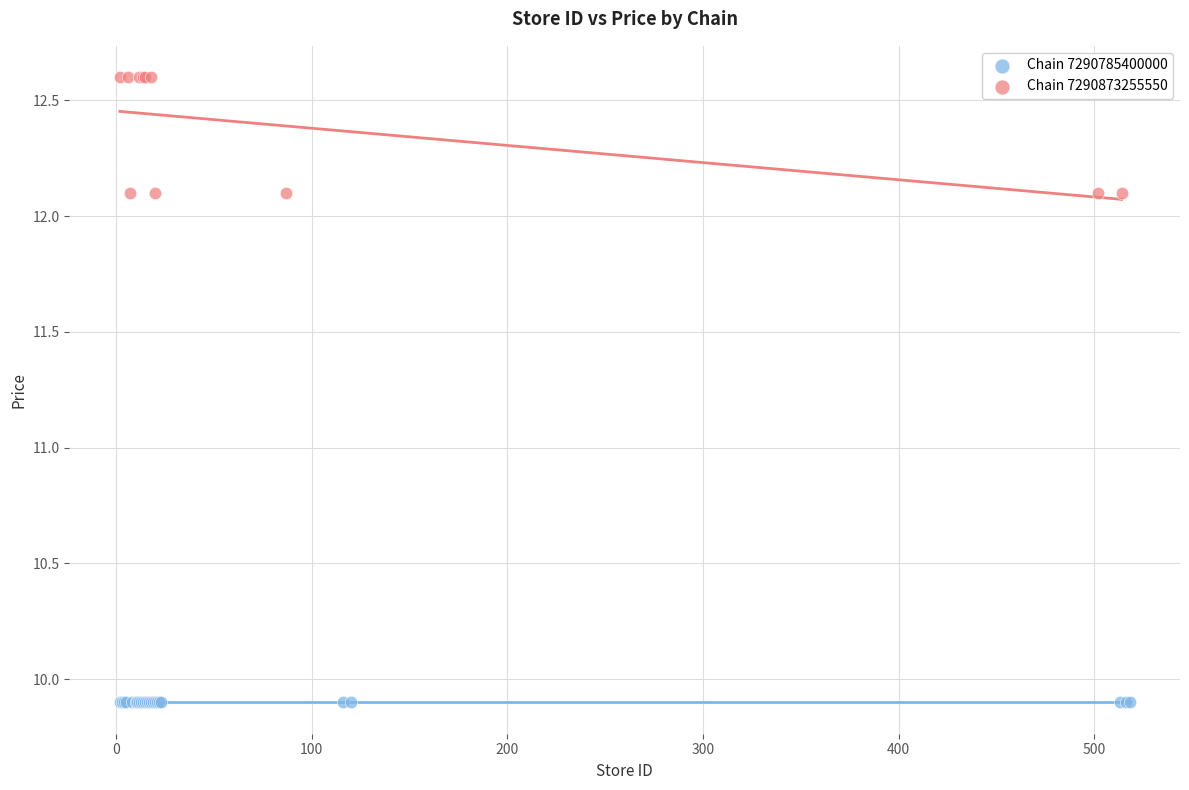

Which series contains the highest Y value?

Chain 7290873255550